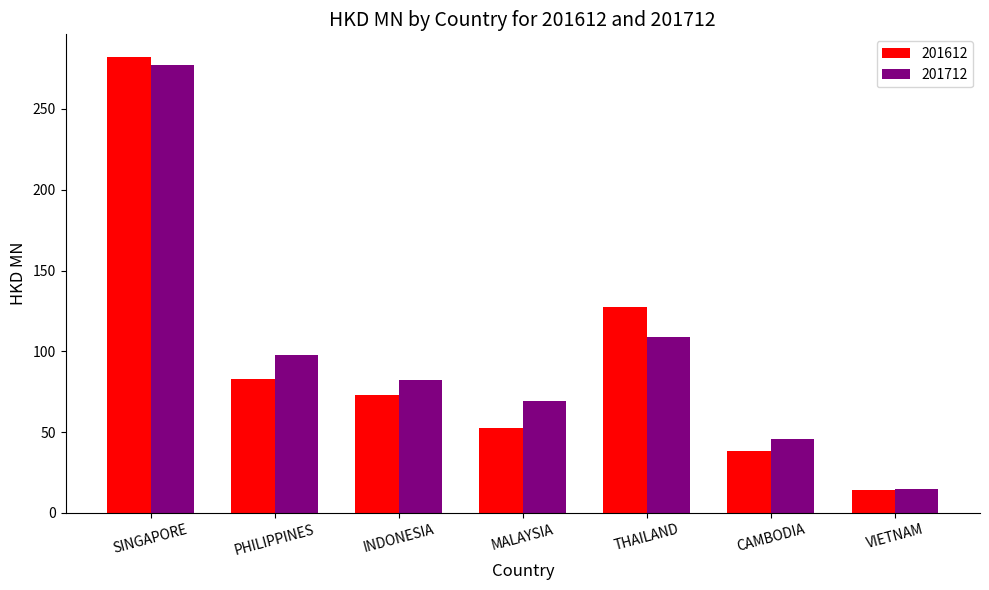

What is the approximate value of 201712 at CAMBODIA?

45.7